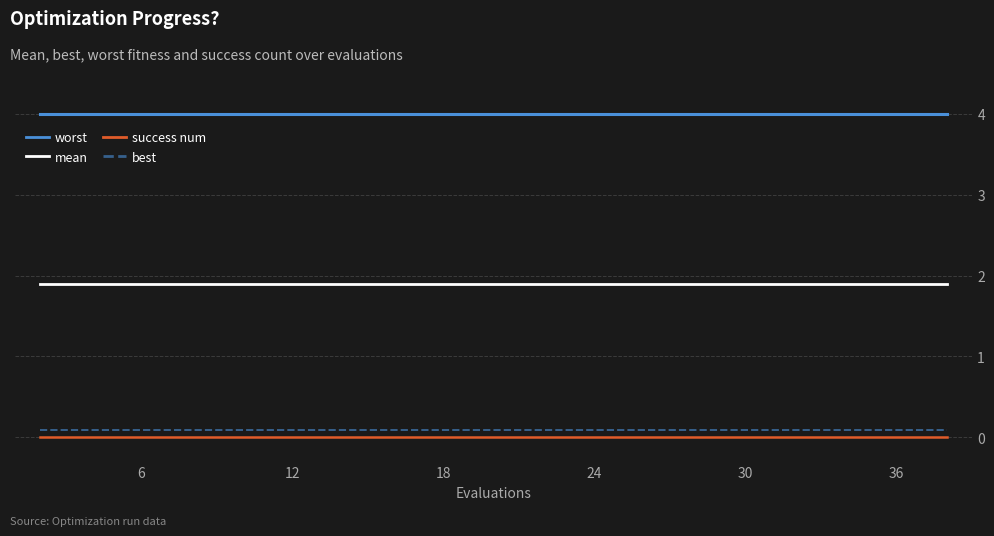

True or false: mean and success num intersect in this chart.

False